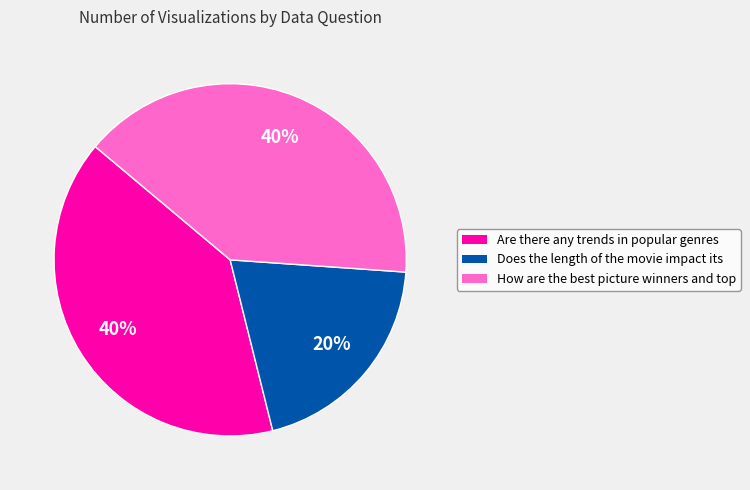

What percentage is the Are there any trends in popular genres slice, to the nearest percent?

40%